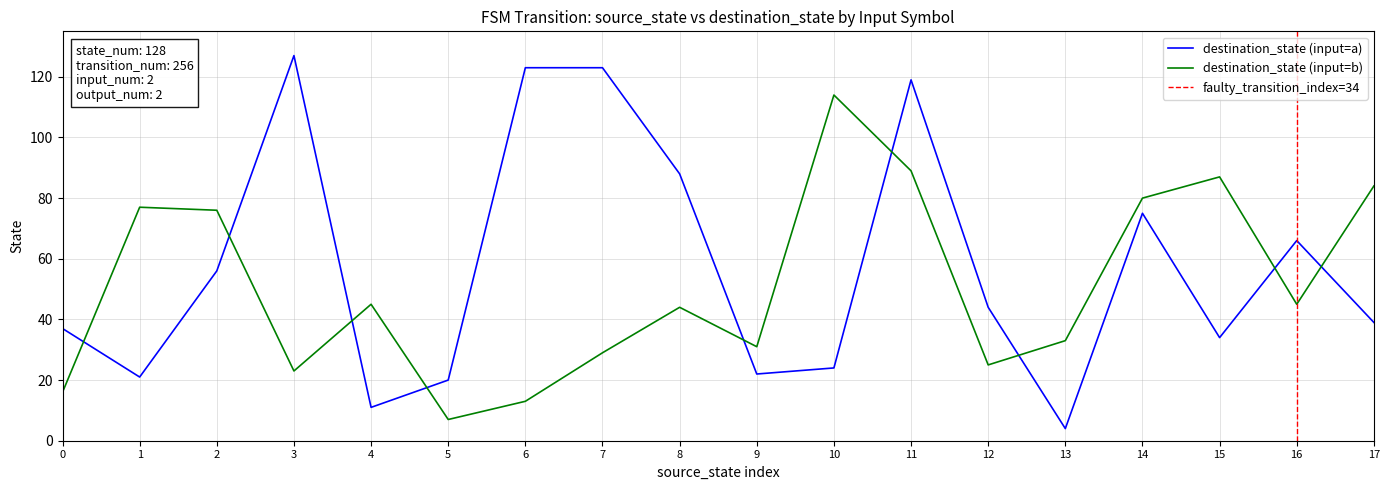

True or false: source_state and destination_state intersect in this chart.

True